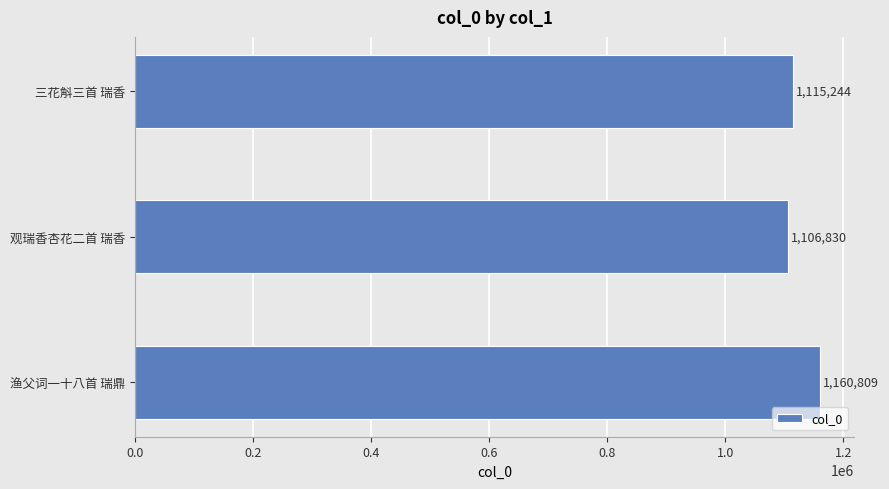

What is the difference between the maximum and minimum values?

53979